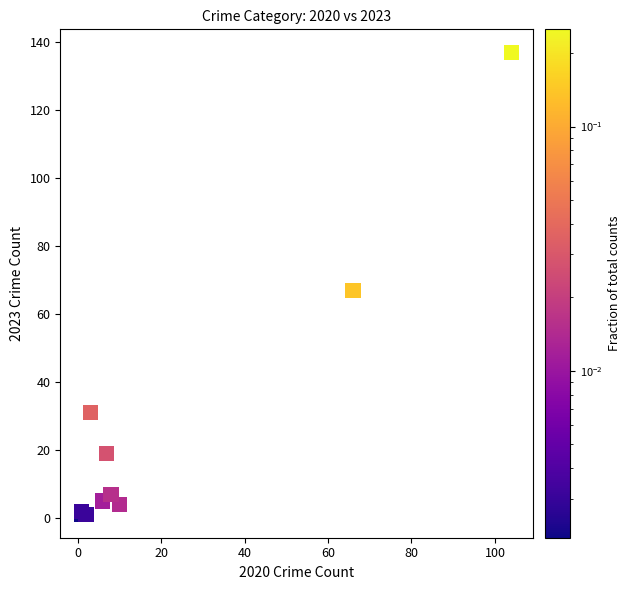

What Y value in the scatter plot is closest to 69?

67